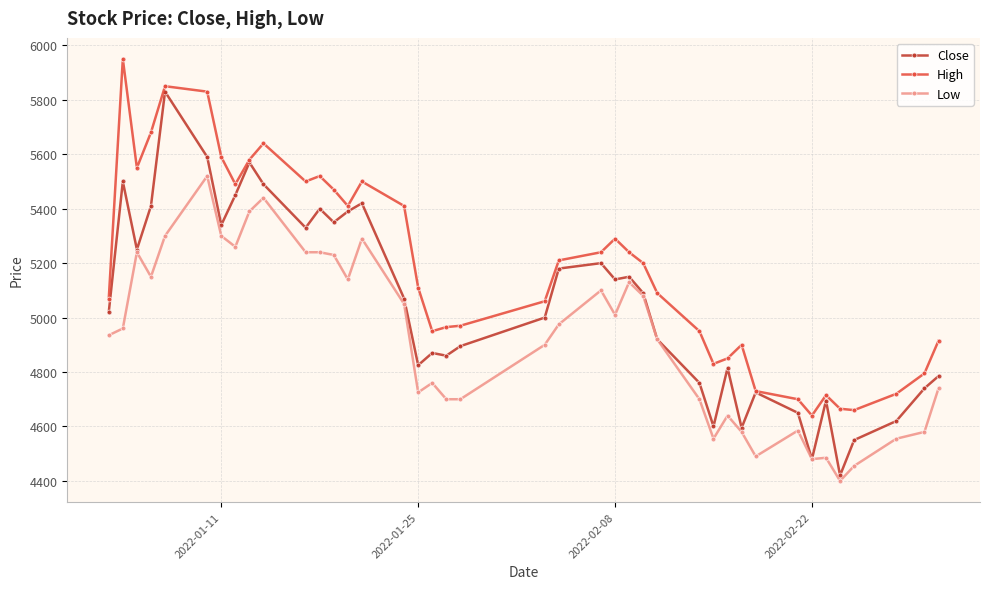

Rank the series by their maximum value, from highest to lowest.

High, Close, Low